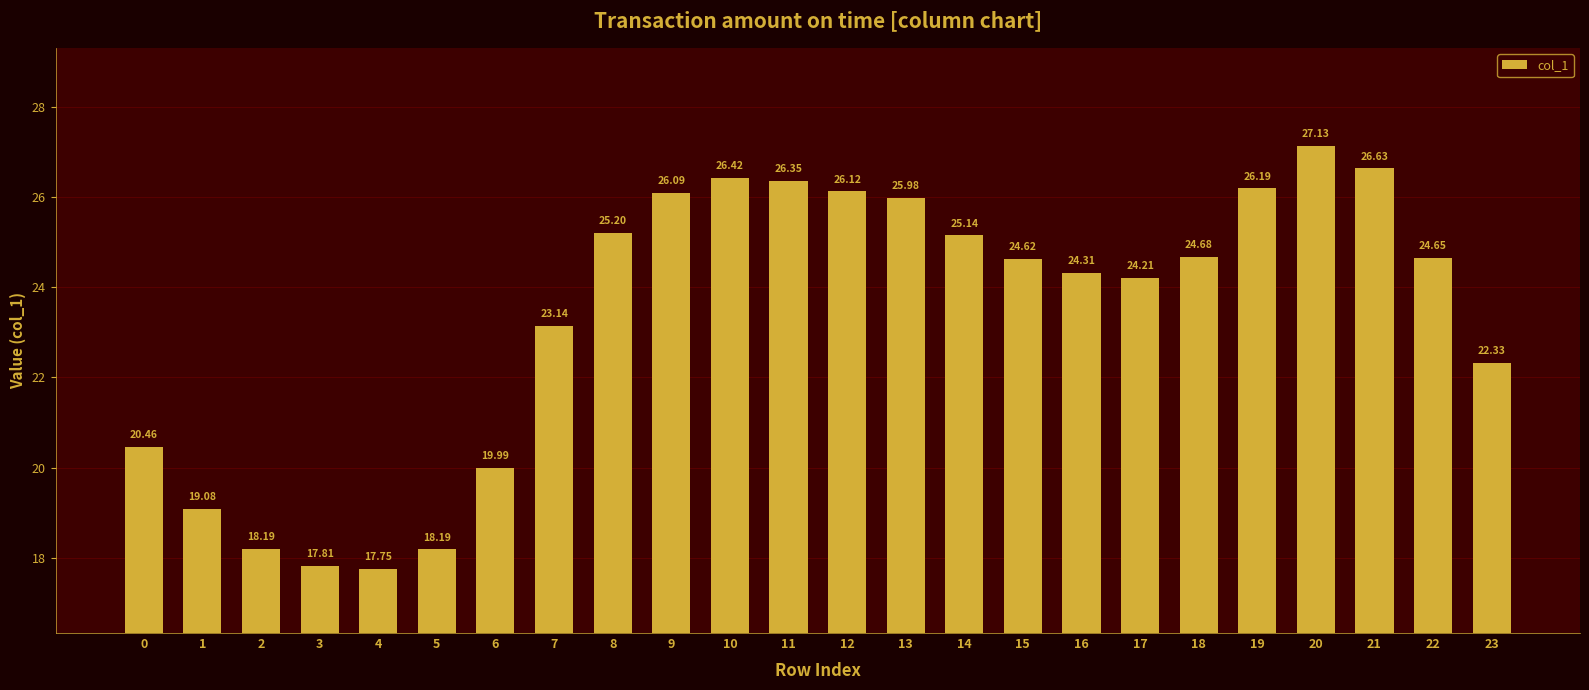

Approximately how many times larger is the value at 1 compared to 2?

1.0